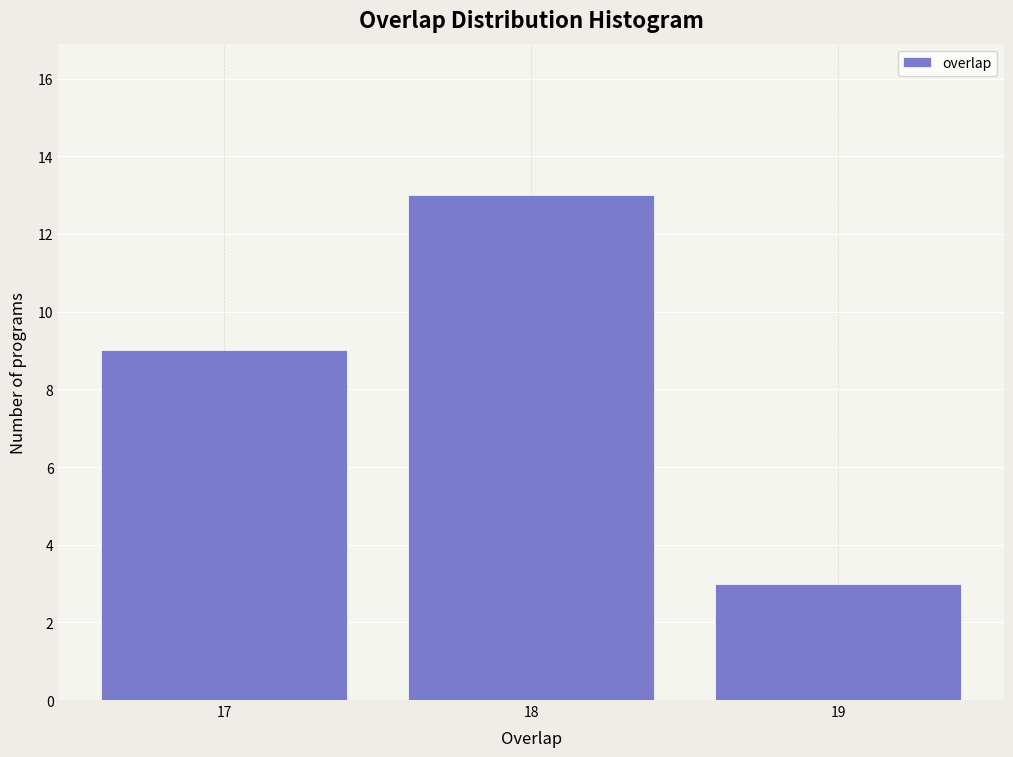

Reading left to right, extract all data points from this chart.

9	13	3